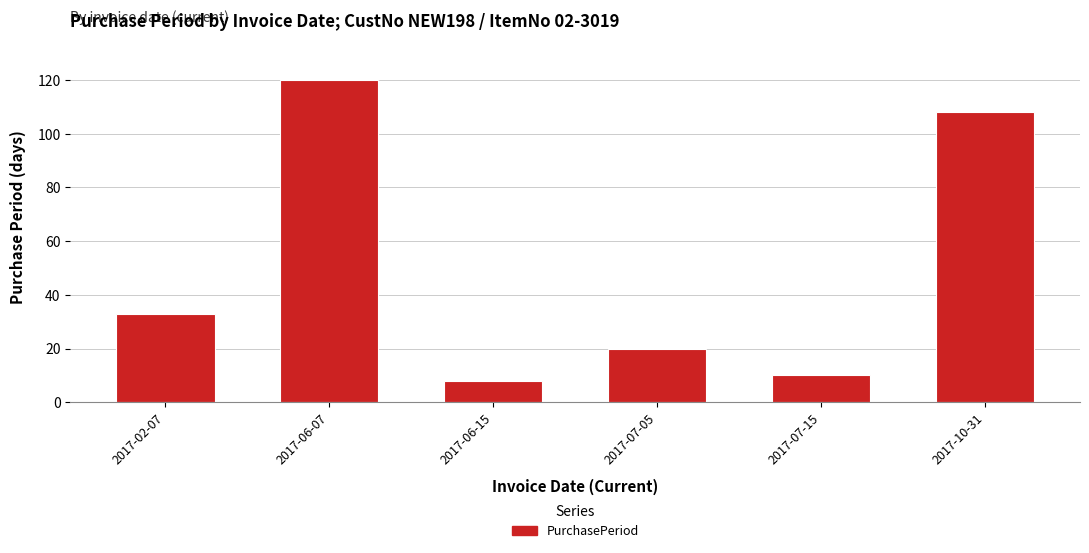

Which label corresponds to the smallest value in the chart?

2017-06-15